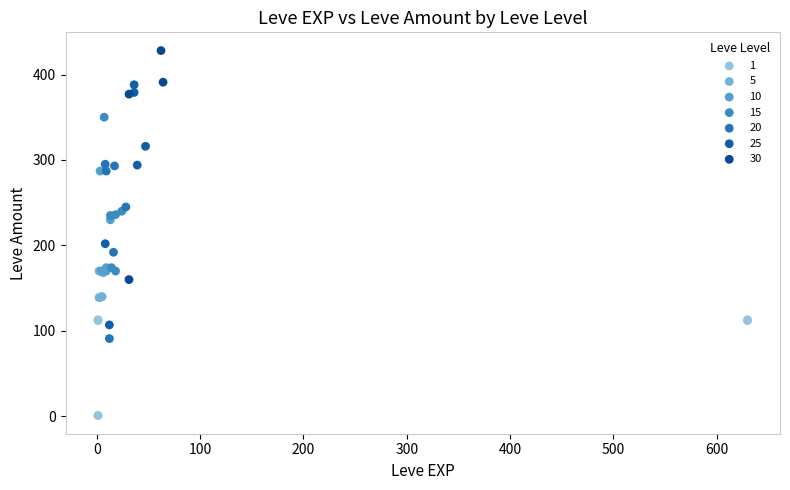

Which series contains the highest Y value?

30